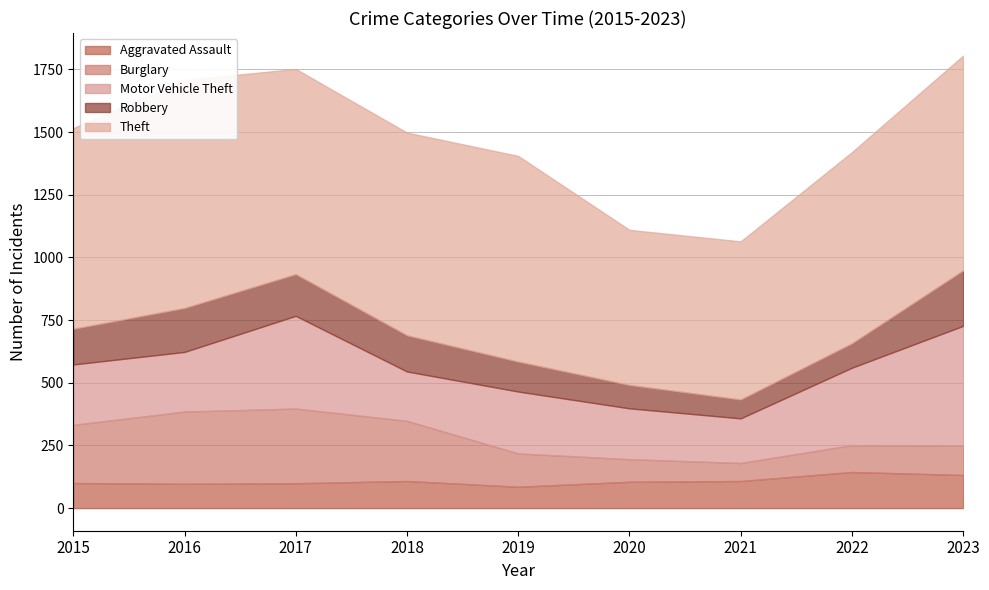

Between 2019 and 2015, which is larger?

2015